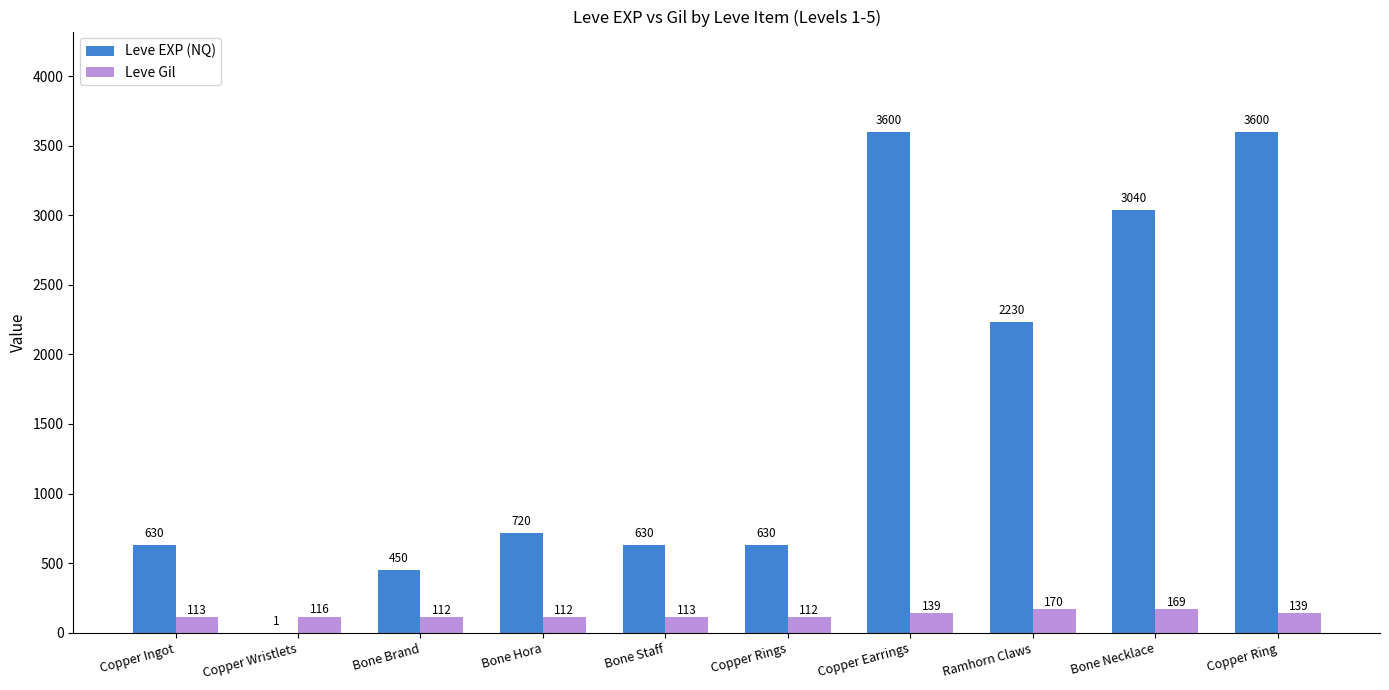

Where is Leve EXP (NQ) nearest to the value 1800?

Ramhorn Claws